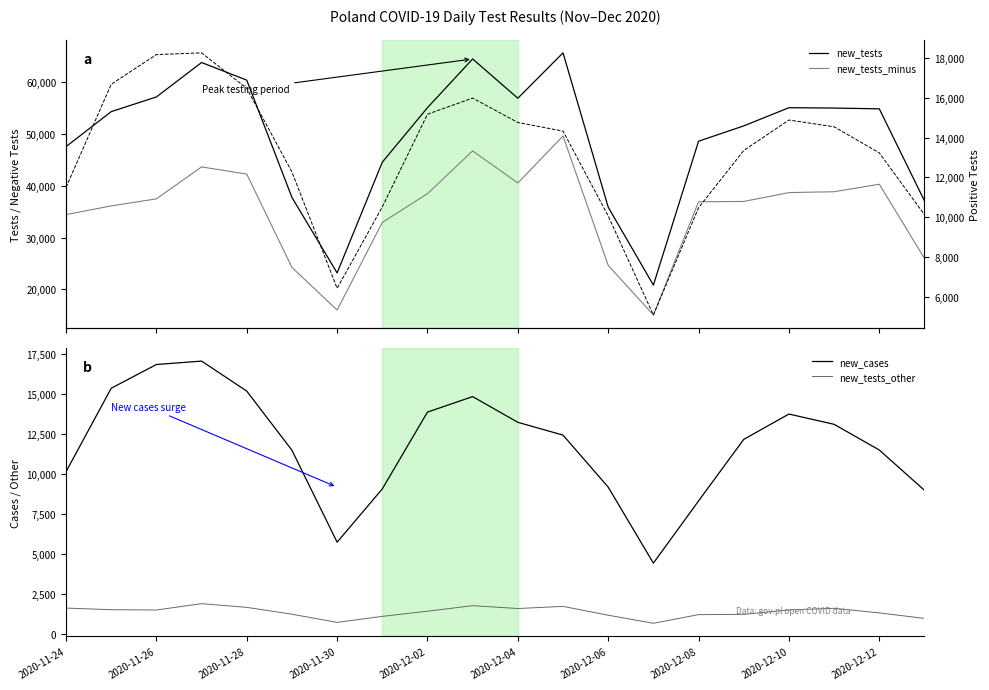

Between 15 and 11, which is larger?

11